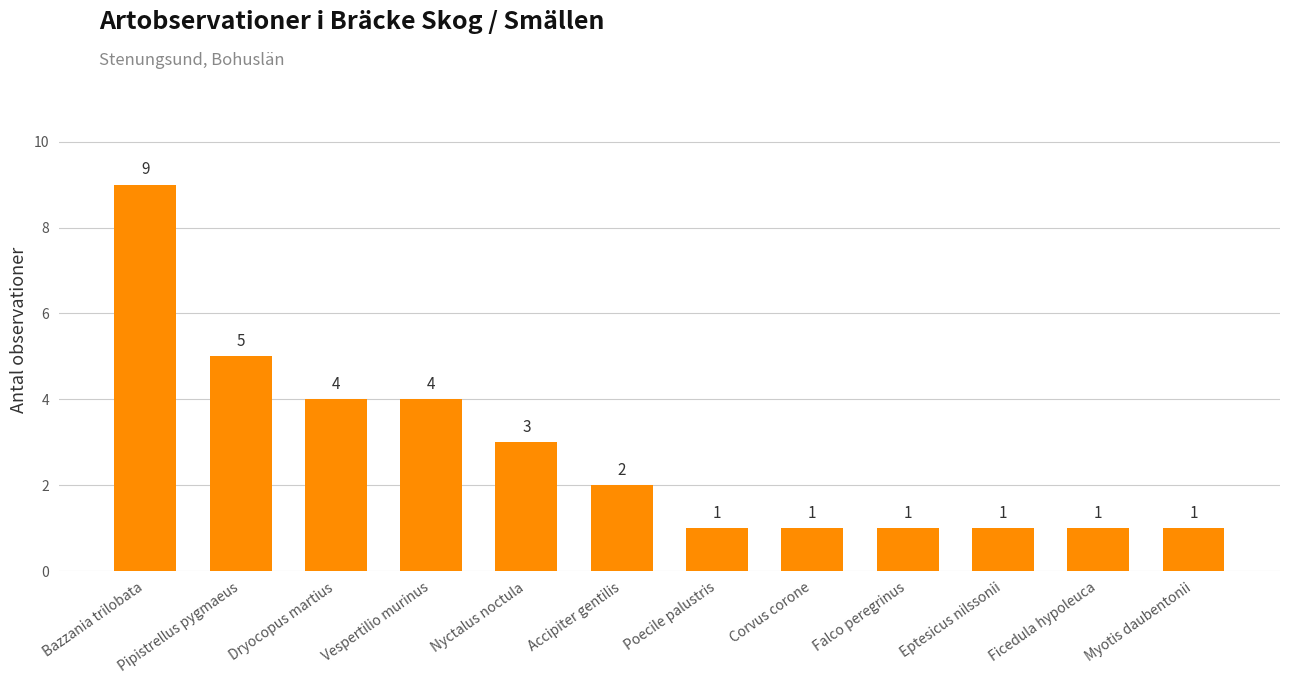

Reading left to right, extract all data points from this chart.

Bazzania trilobata=9	Pipistrellus pygmaeus=5	Dryocopus martius=4	Vespertilio murinus=4	Nyctalus noctula=3	Accipiter gentilis=2	Poecile palustris=1	Corvus corone=1	Falco peregrinus=1	Eptesicus nilssonii=1	Ficedula hypoleuca=1	Myotis daubentonii=1